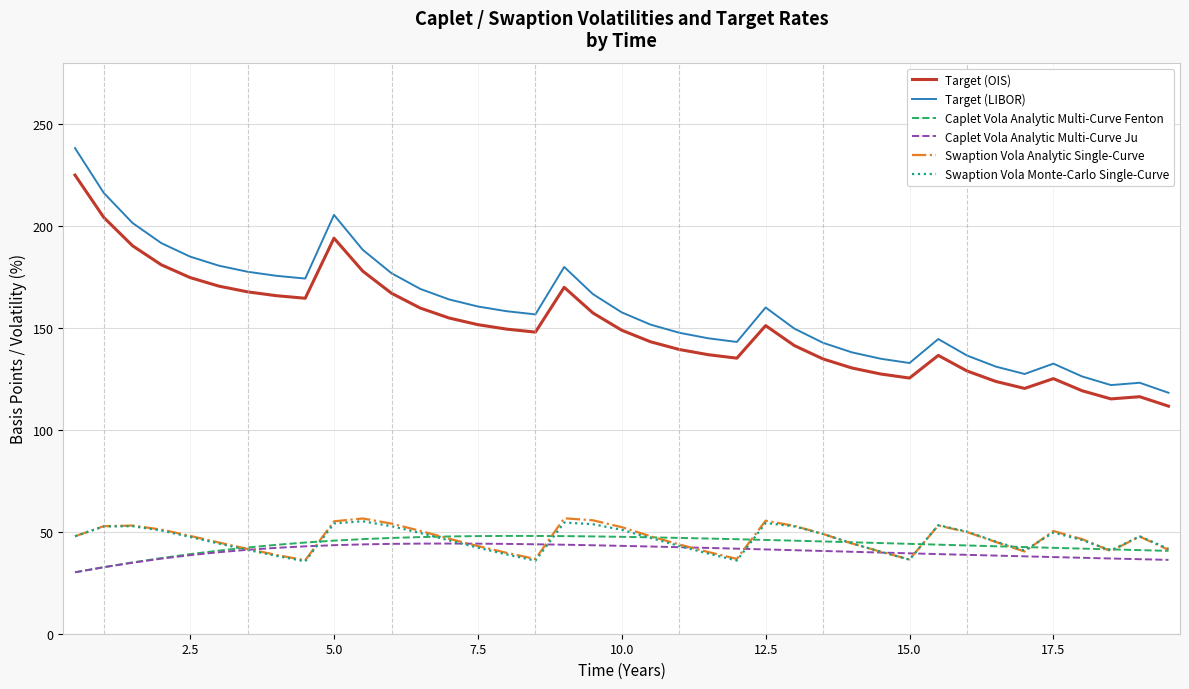

What is the minimum value for Target (OIS)?

111.6